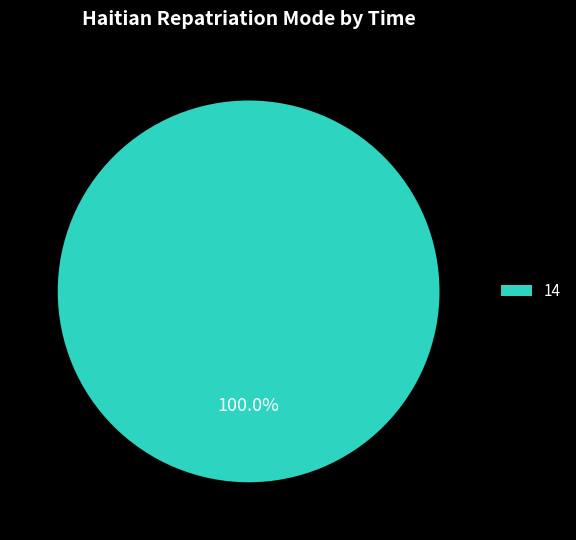

Rank the categories by value from lowest to highest.

14